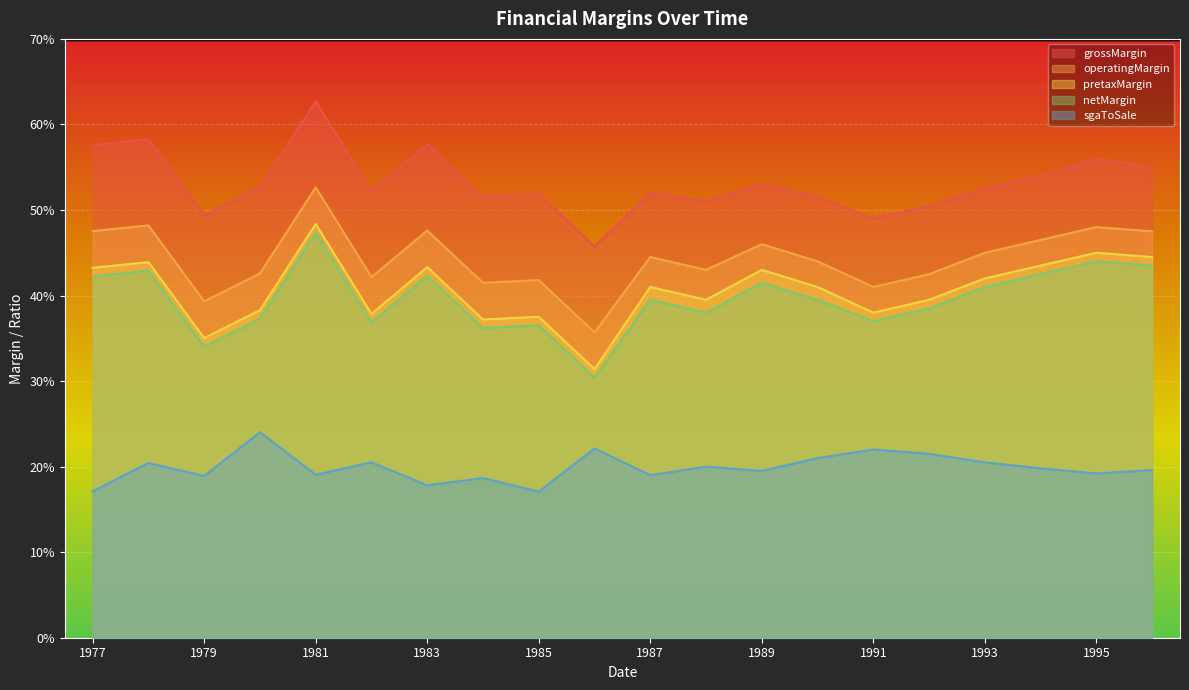

How many categories are shown in the chart?

20